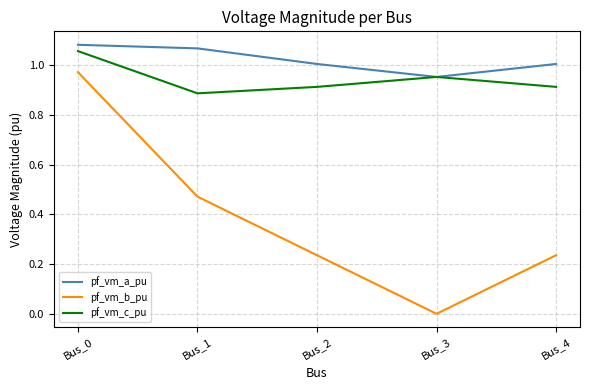

True or false: pf_vm_c_pu and pf_vm_b_pu intersect in this chart.

False